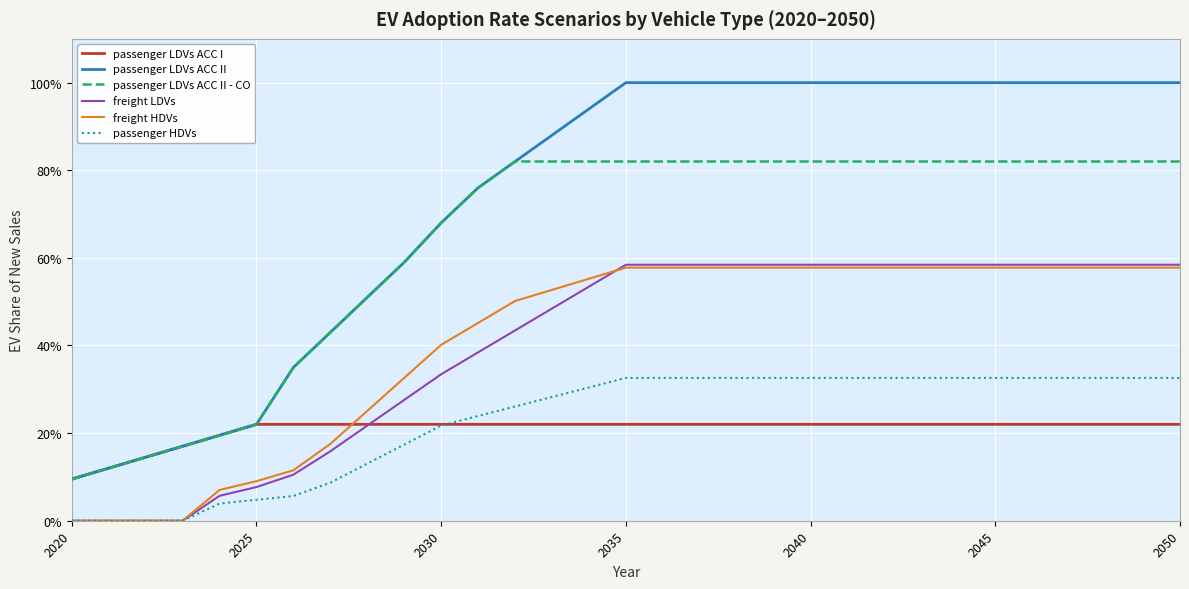

What are all the series names shown in the legend?

passenger LDVs ACC I, passenger LDVs ACC II, passenger LDVs ACC II - CO, freight LDVs, freight HDVs, passenger HDVs